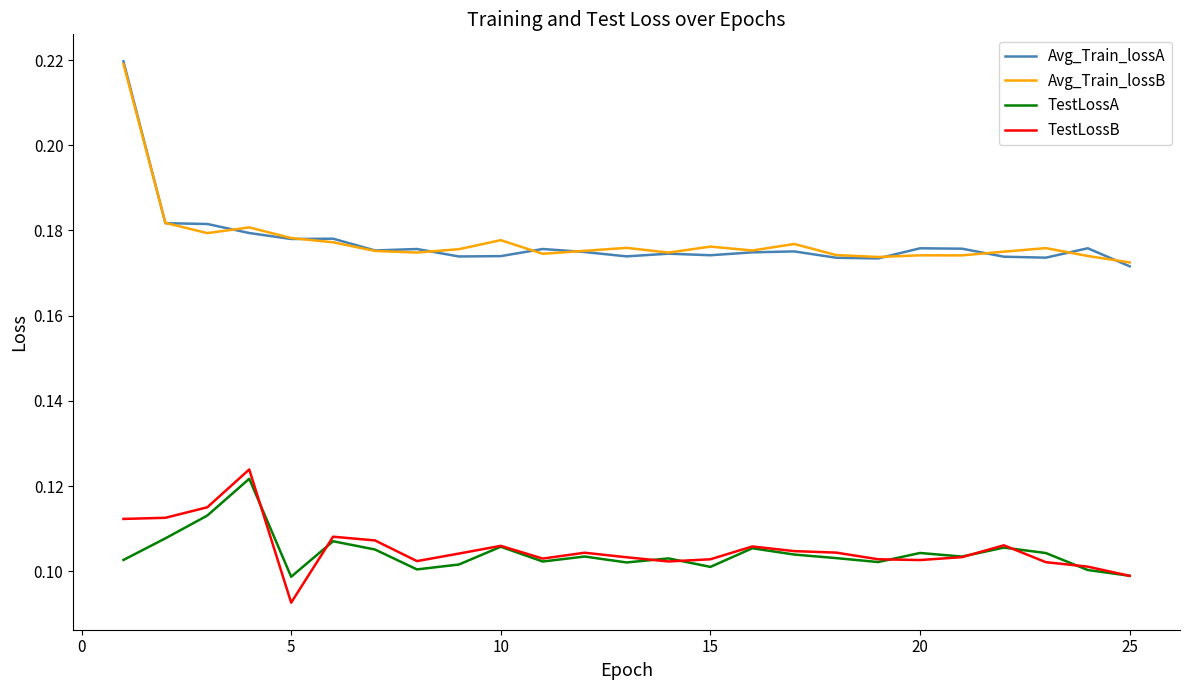

Which series has the widest spread of values?

Avg_Train_lossA